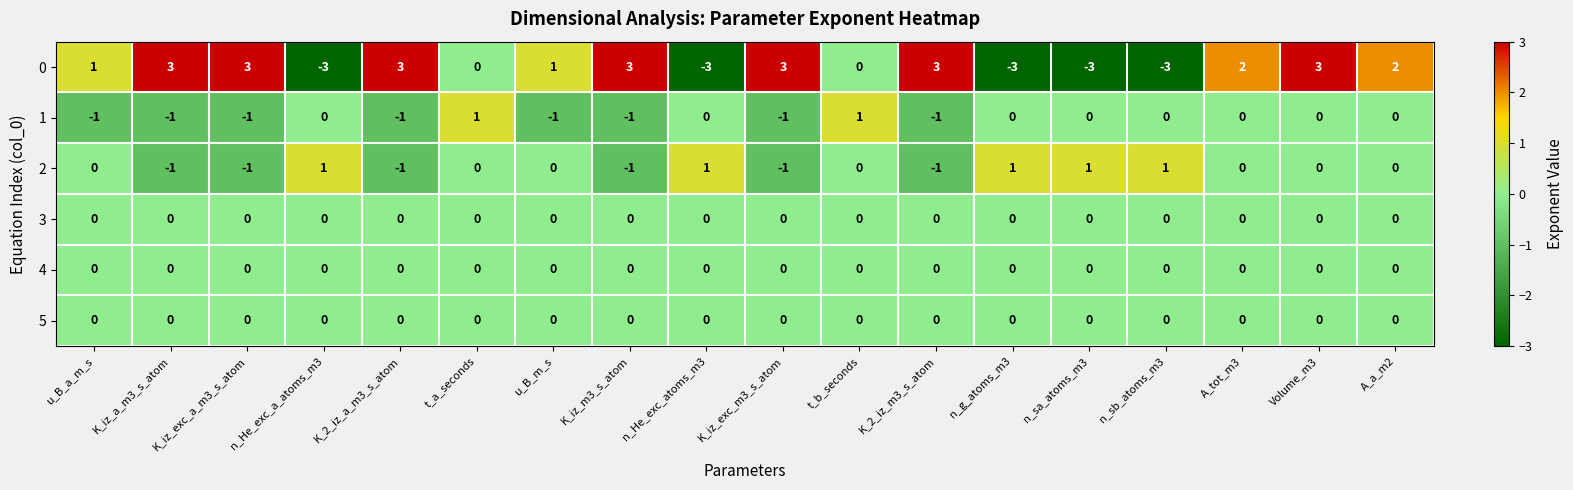

True or false: 1 has a value of -1 at u_B_a_m_s.

True